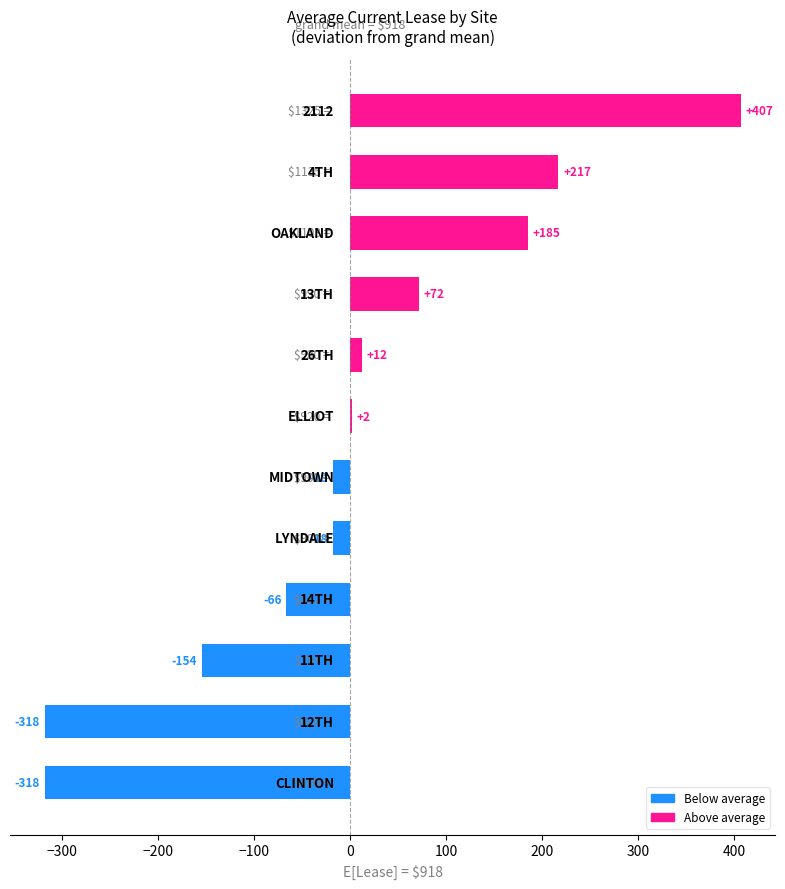

What is the maximum value shown in the chart?

407.1